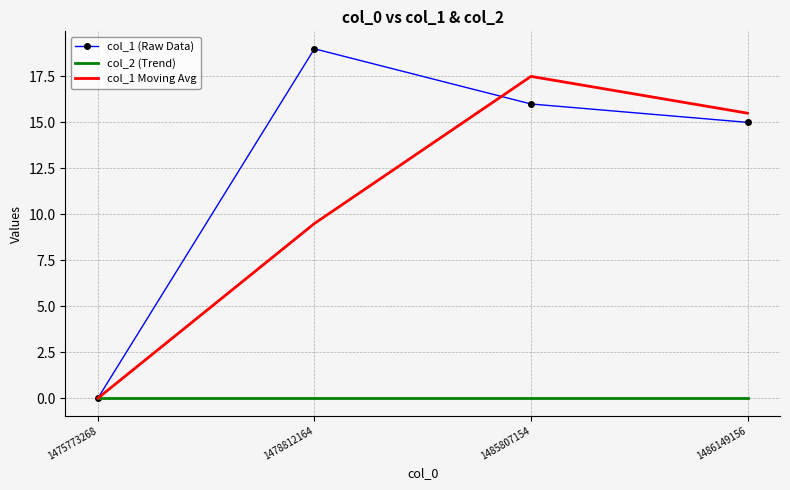

What is the maximum value for col_1 Moving Avg?

17.5